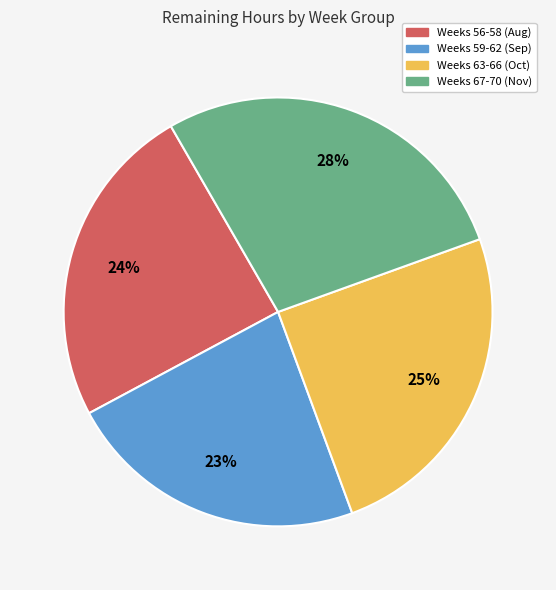

To the nearest percent, what is the difference between the largest and smallest slice percentages?

5%